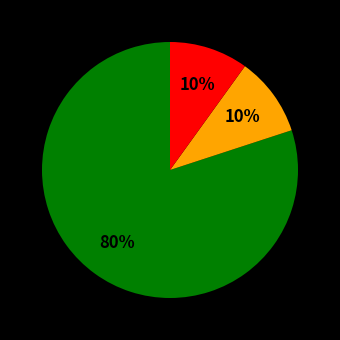

Is there any slice that represents more than half of the pie?

Yes